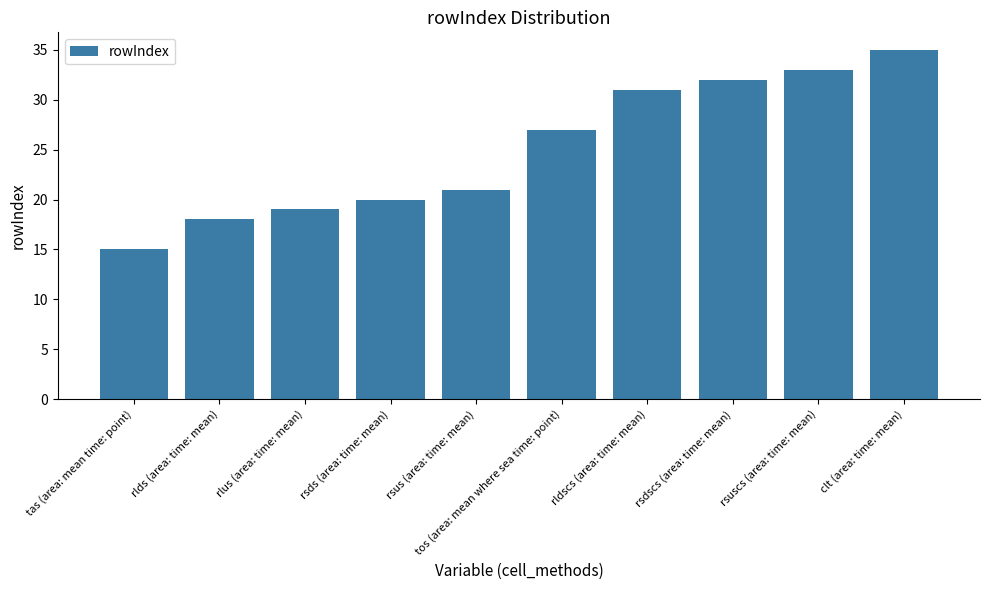

List the labels in order of value, smallest first.

tas (area: mean time: point), rlds (area: time: mean), rlus (area: time: mean), rsds (area: time: mean), rsus (area: time: mean), tos (area: mean where sea time: point), rldscs (area: time: mean), rsdscs (area: time: mean), rsuscs (area: time: mean), clt (area: time: mean)